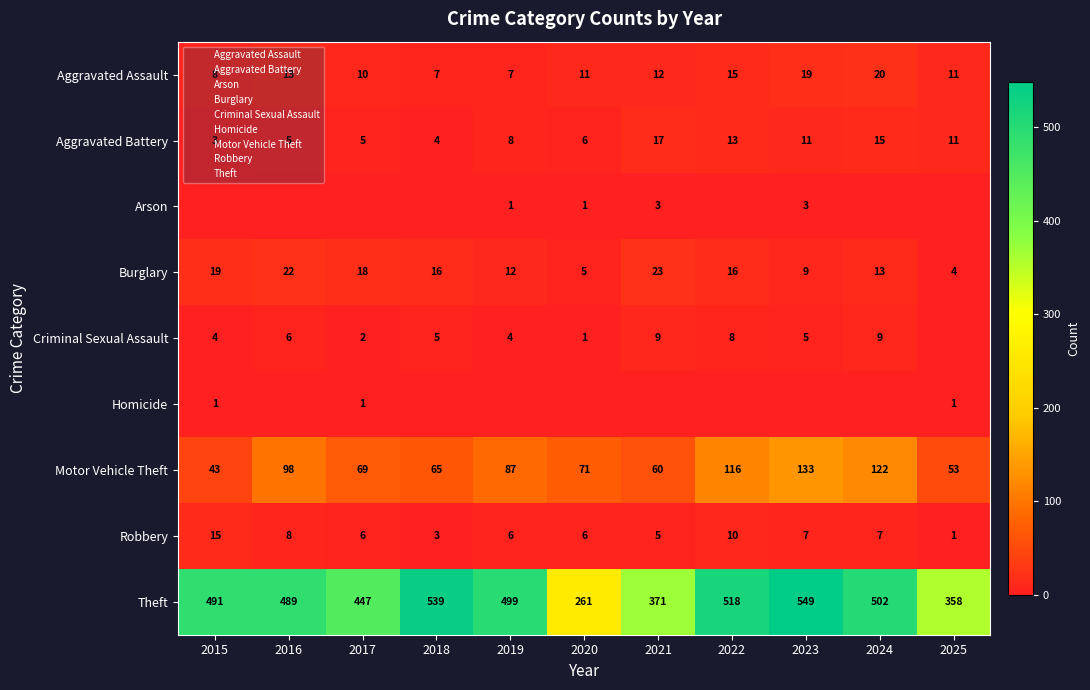

At 2019, list the series in order from smallest to largest.

Homicide, Arson, Criminal Sexual Assault, Robbery, Aggravated Assault, Aggravated Battery, Burglary, Motor Vehicle Theft, Theft